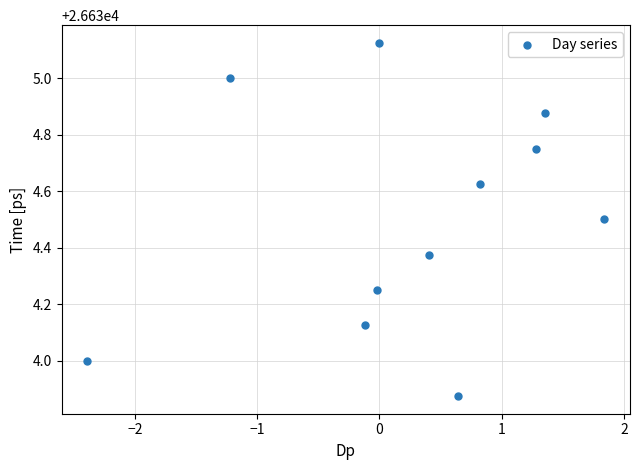

What is the range of X values (max minus min)?

4.2